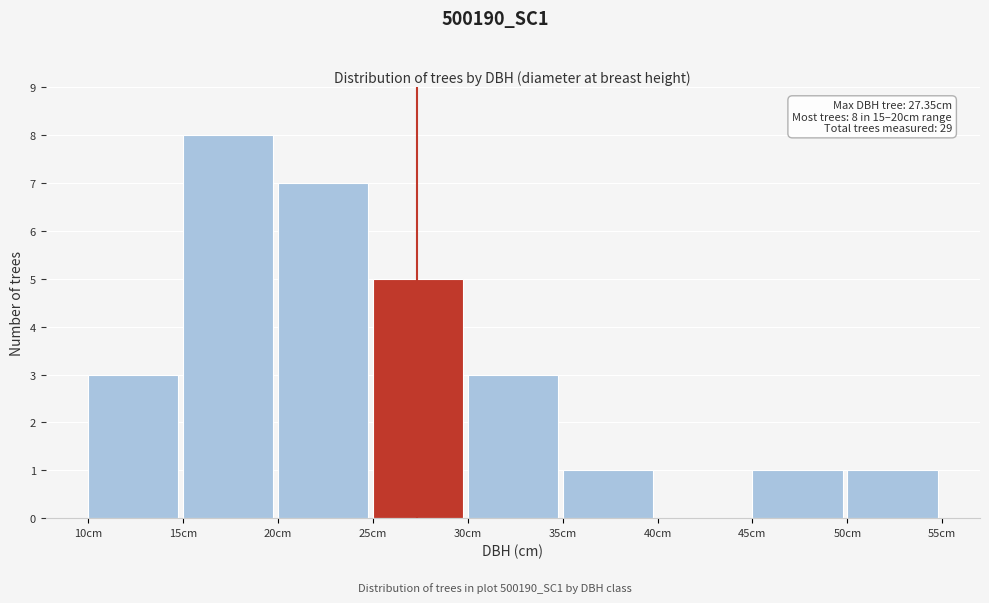

Which range on the x-axis has the tallest bar?

15 to 20